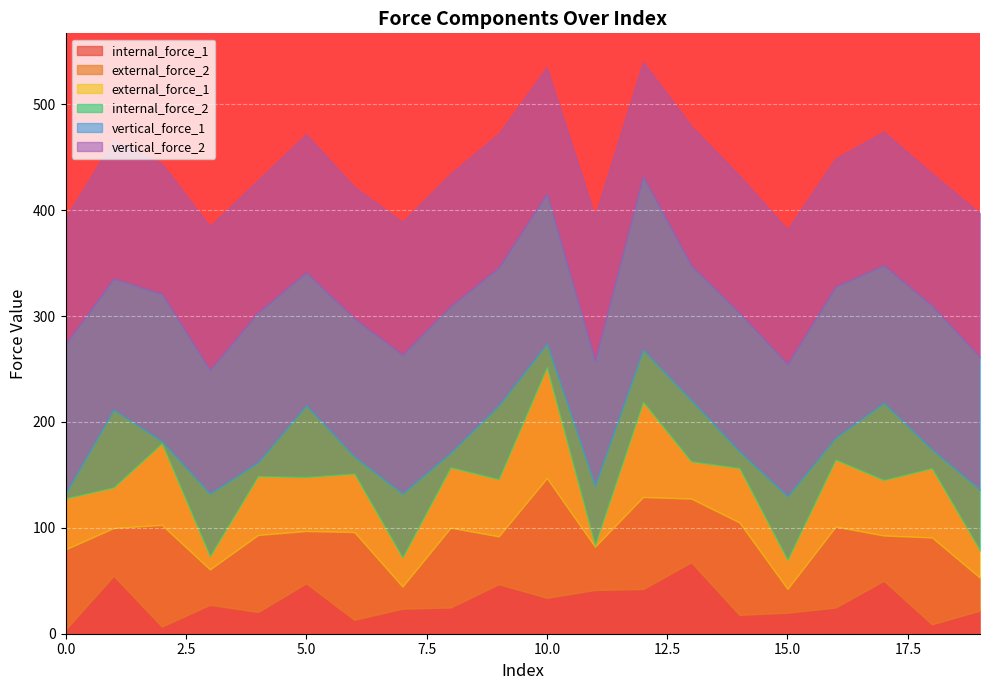

In external_force_2, how many points are lower than both neighbors (excluding endpoints)?

9